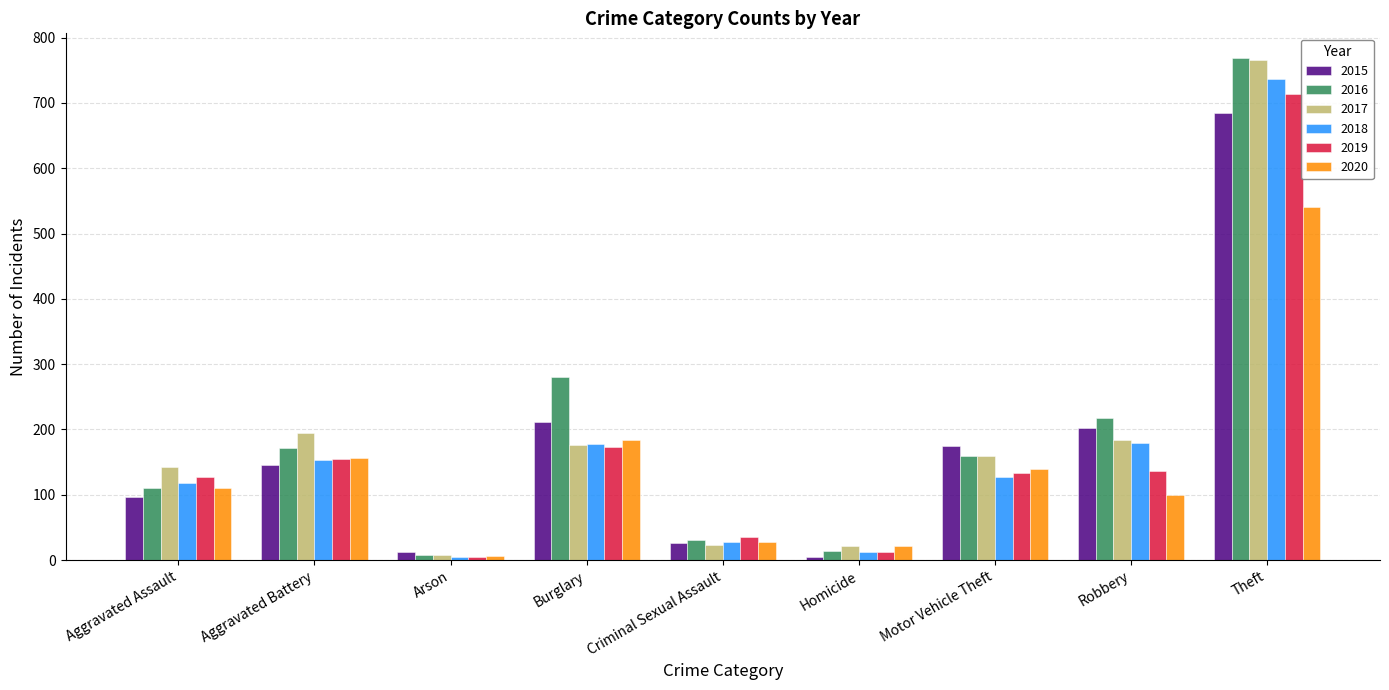

What is the minimum value shown in the chart?

5